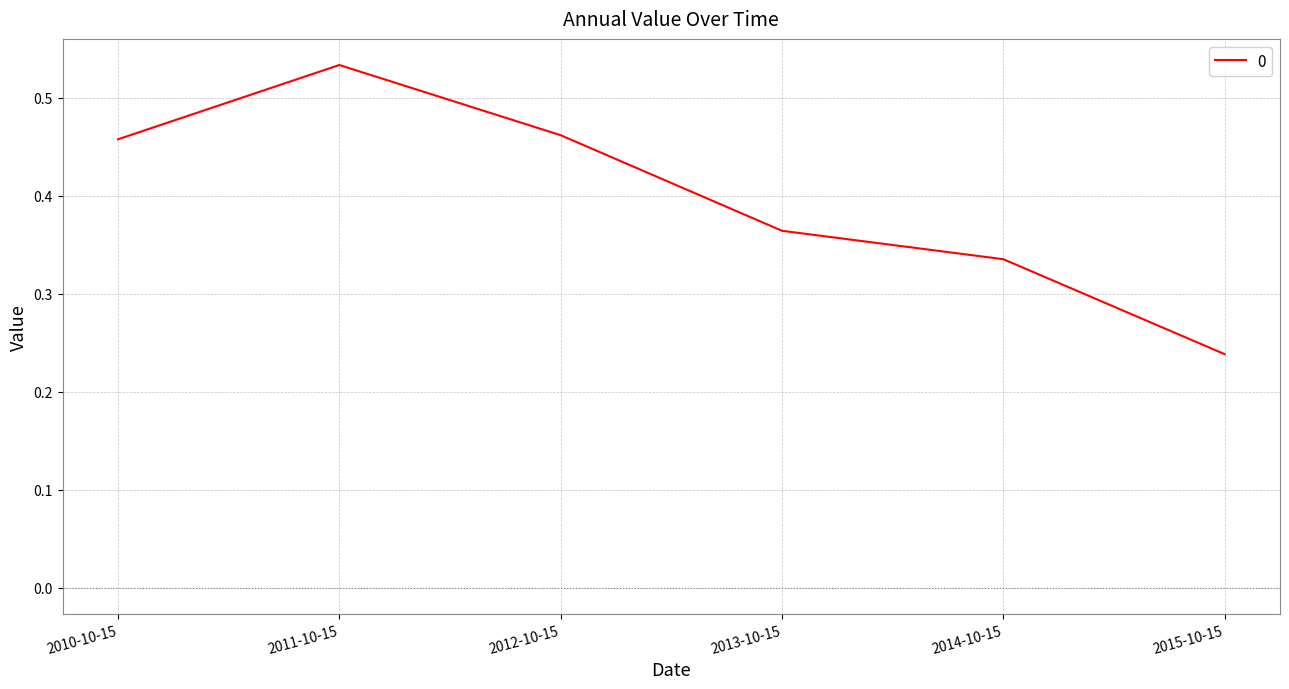

What position from the right is 2014-10-15?

2